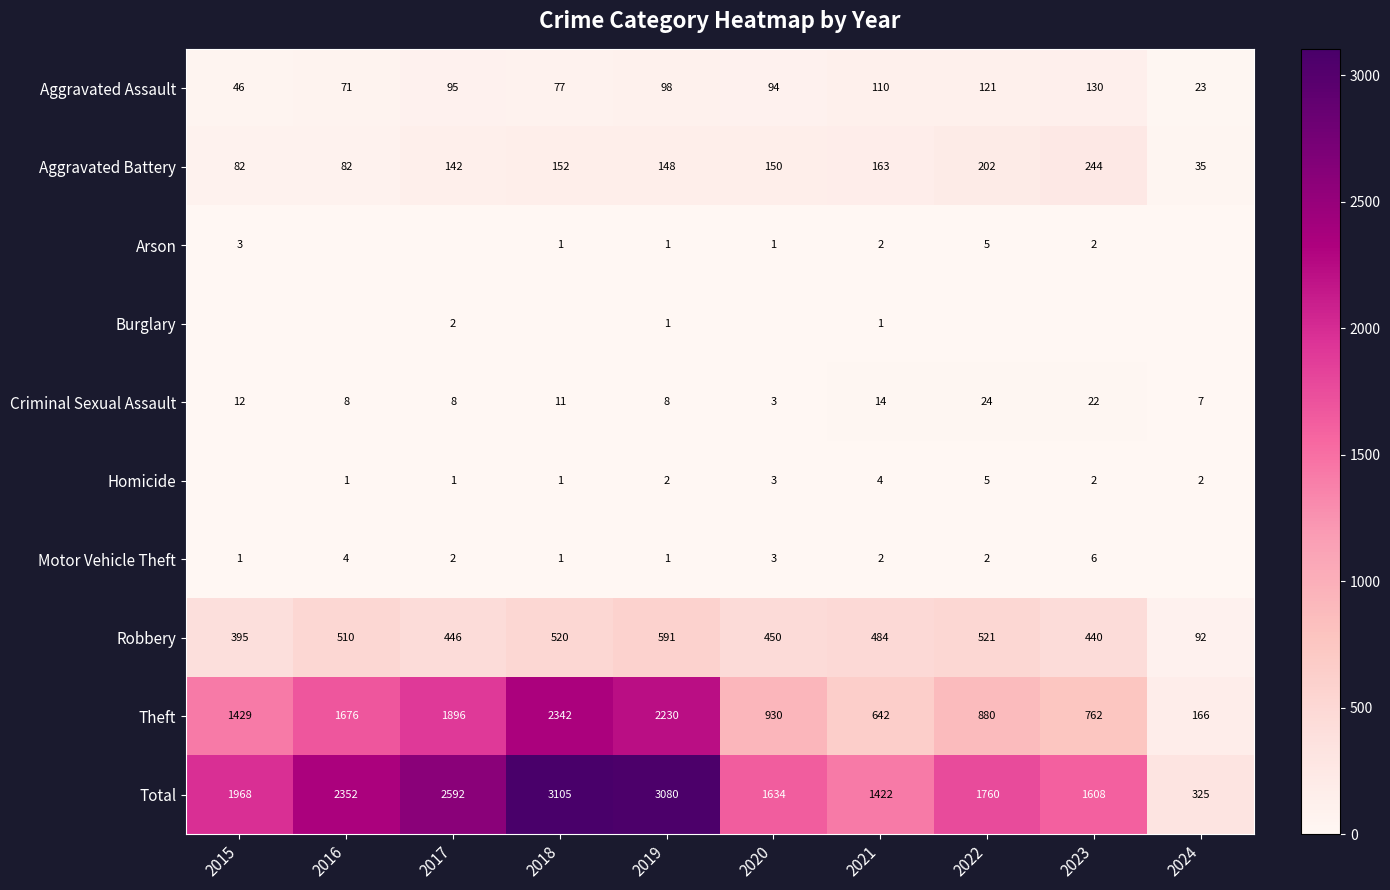

At which category does the chart reach its peak across all series?

2018